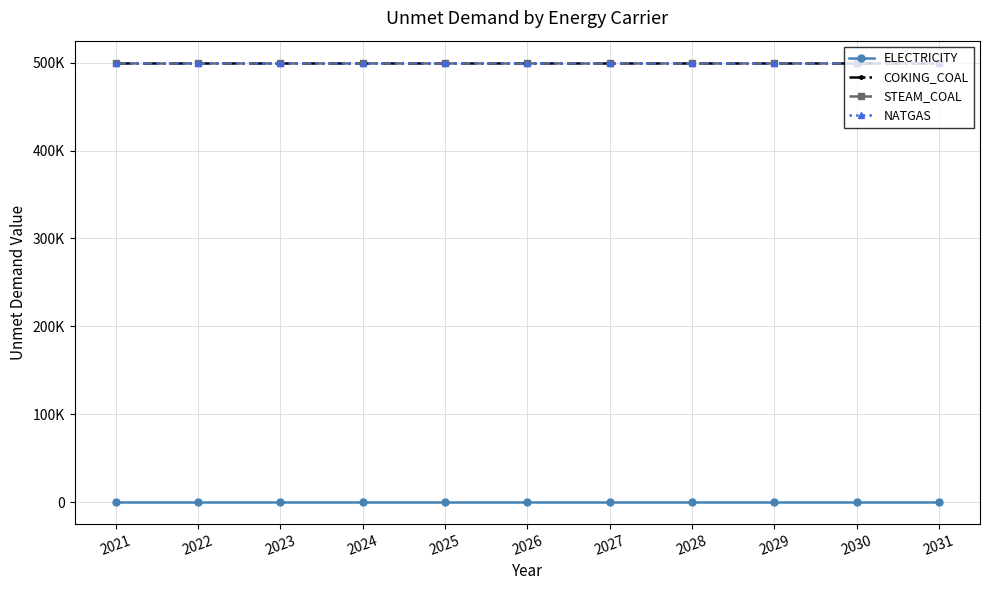

Which label corresponds to the largest value in the chart?

2021